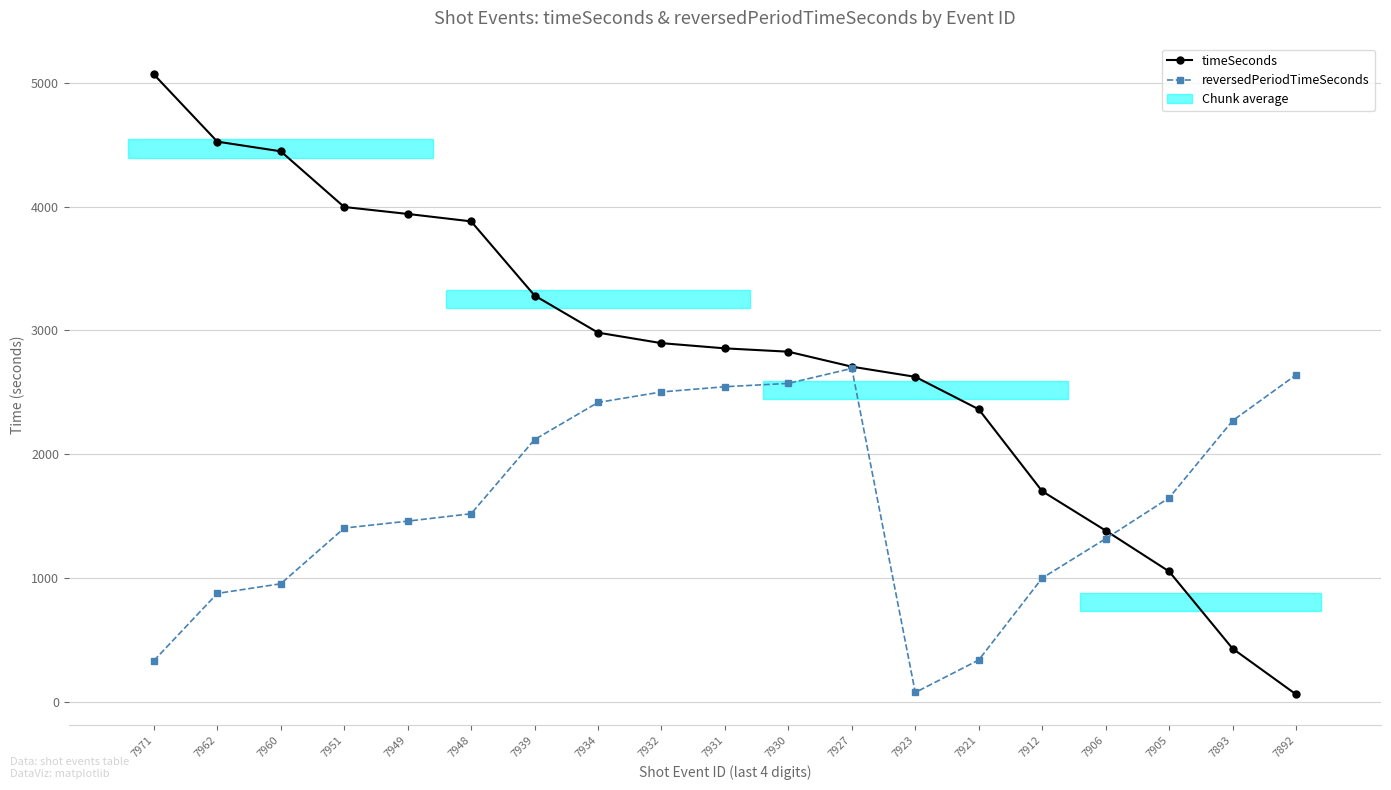

How many categories are shown in the chart?

19